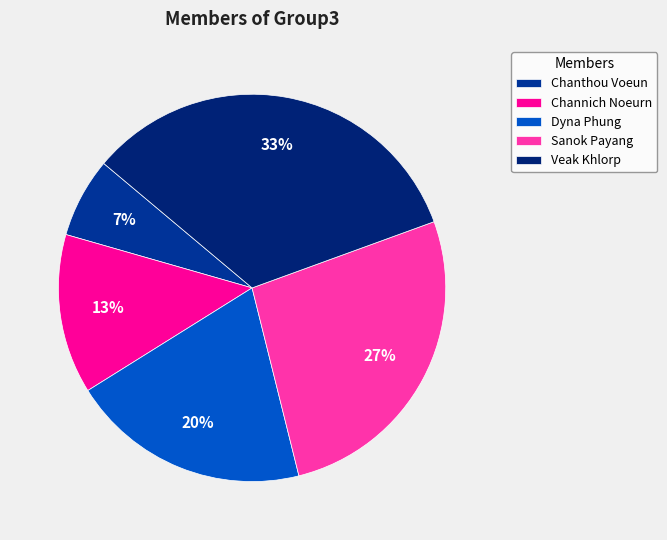

To the nearest percent, what is the combined percentage of Sanok Payang and Dyna Phung?

47%